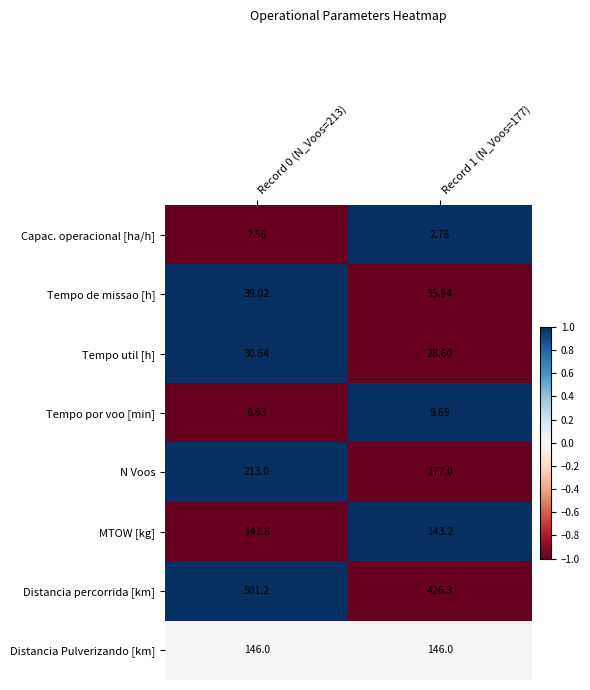

Which series has the largest total across all categories?

Distancia percorrida [km]